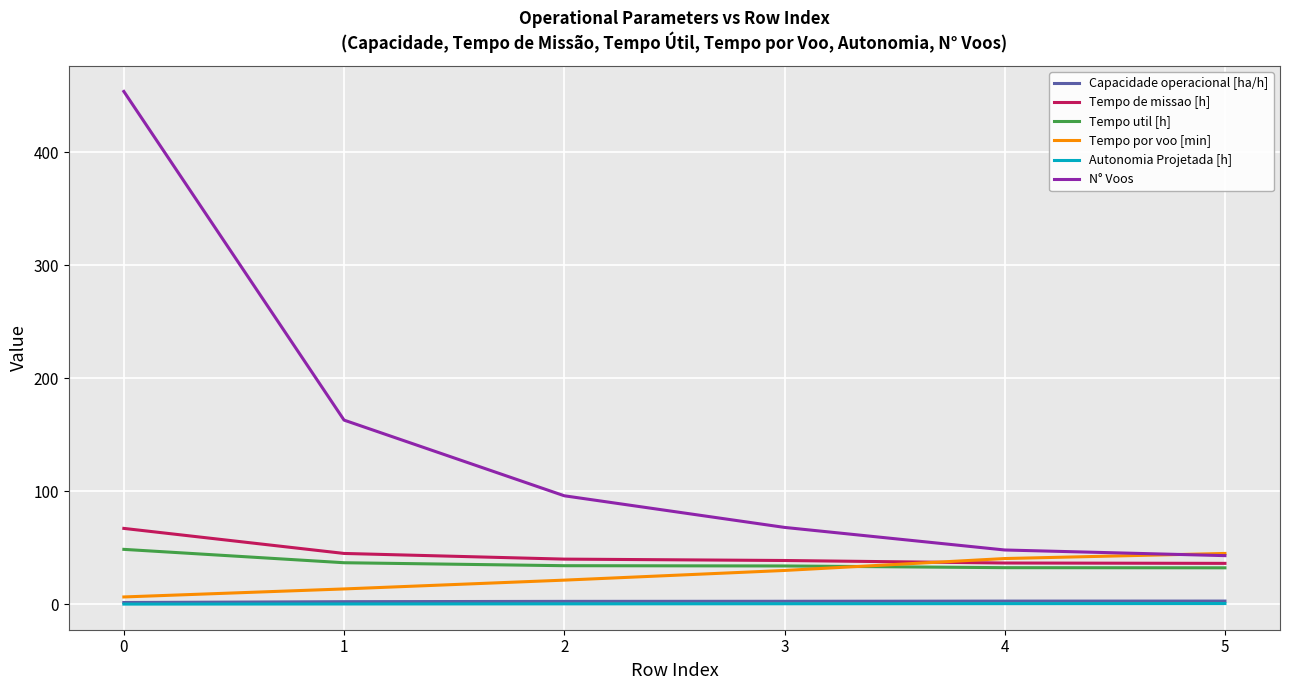

What is the greatest value displayed?

454.0